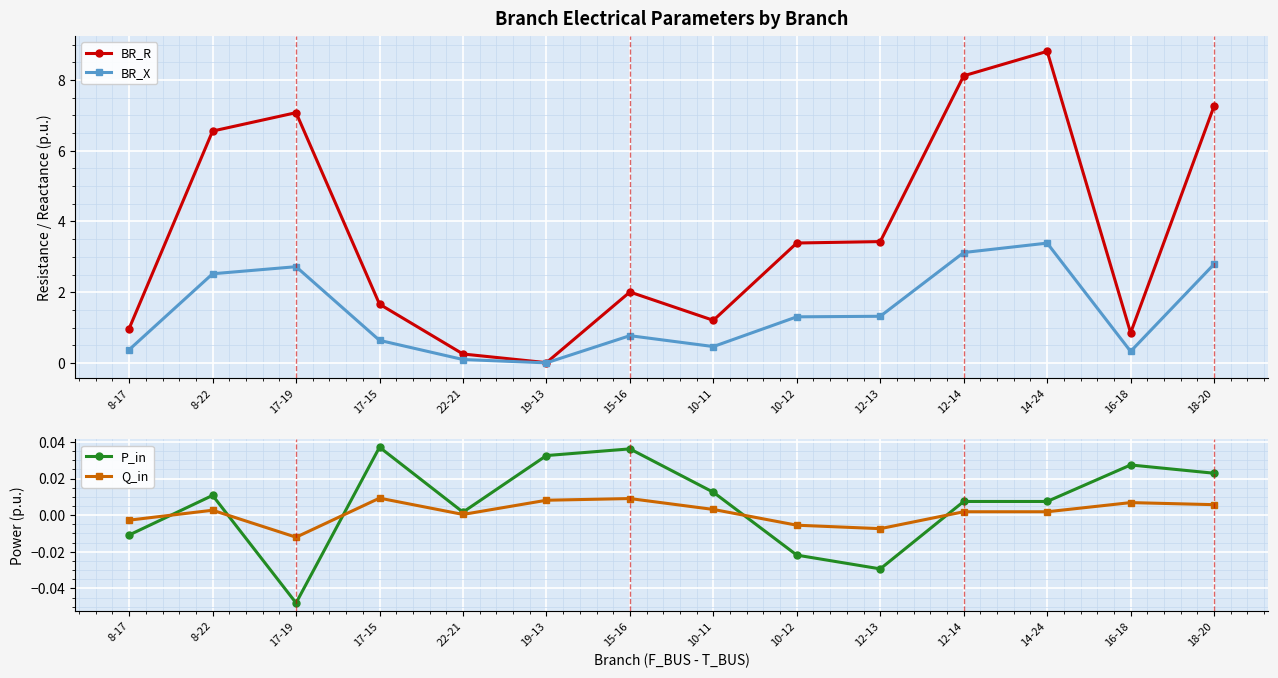

What is the label of the 14th point from the right?

8-17